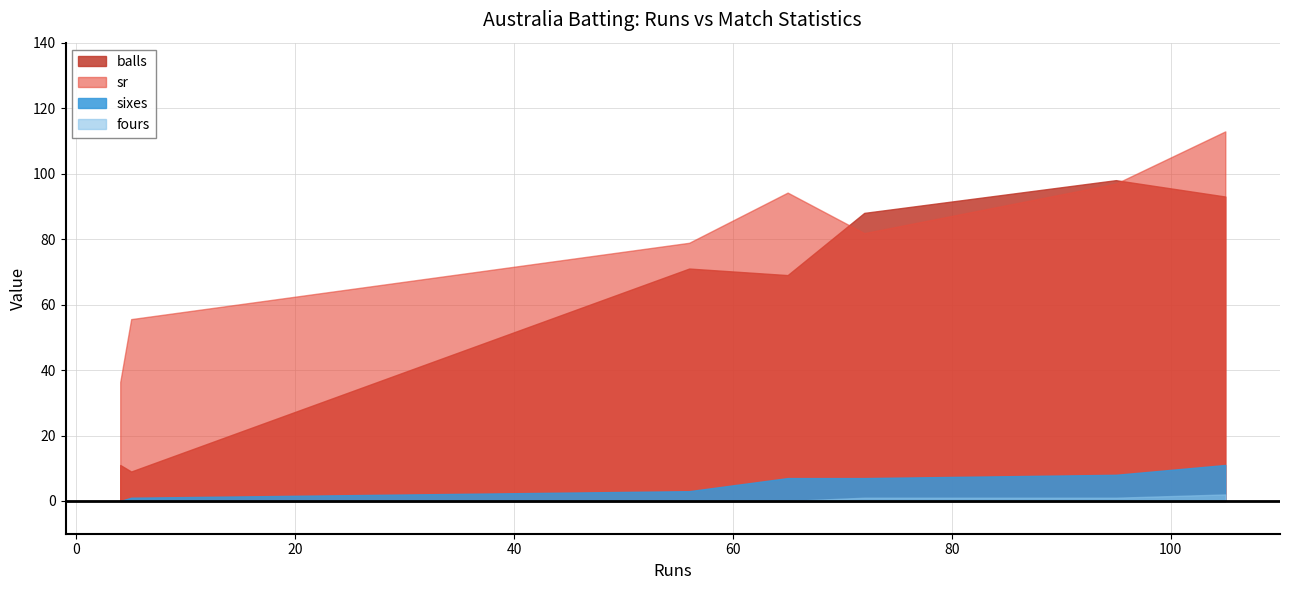

Does the chart have visible grid lines?

Yes